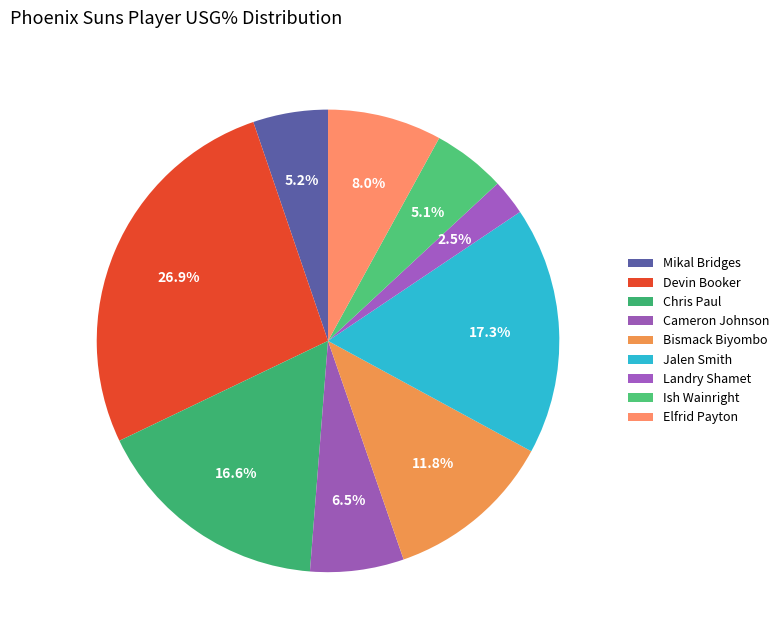

How many segments does this pie chart have?

9